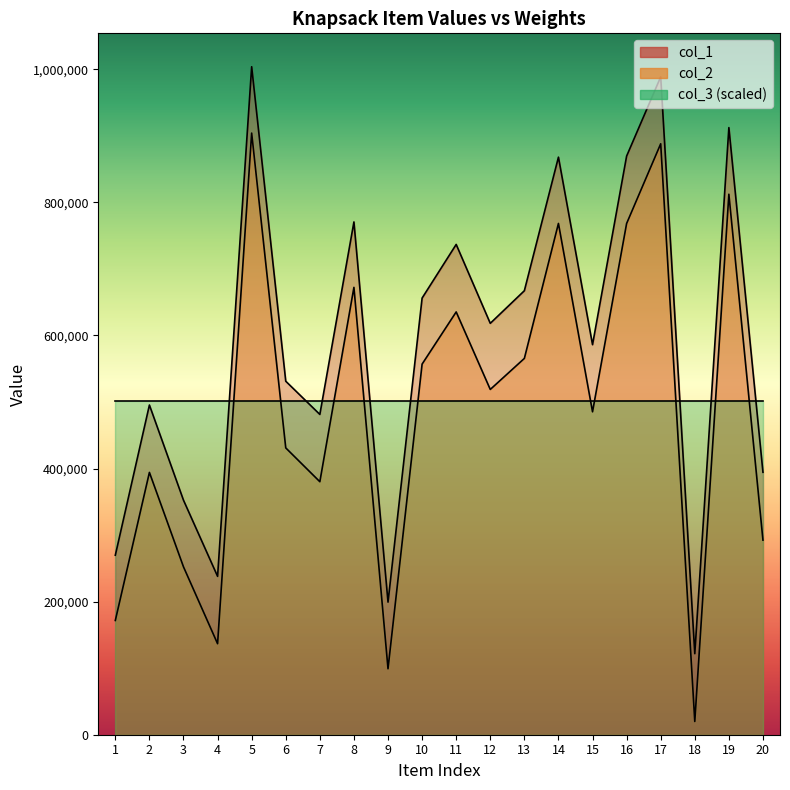

Which label corresponds to the largest value in the chart?

5